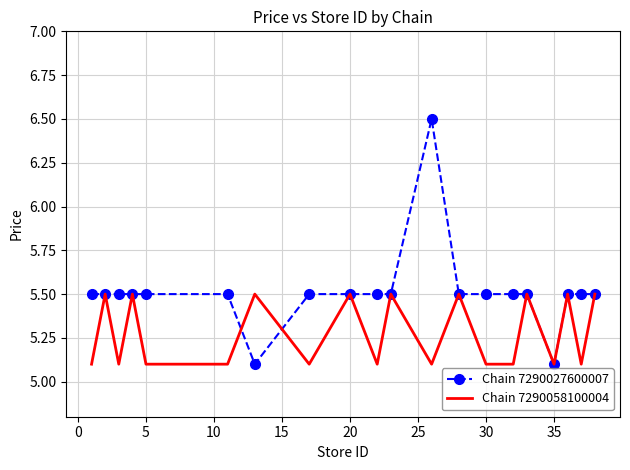

What are all the series names shown in the legend?

Chain 7290027600007, Chain 7290058100004